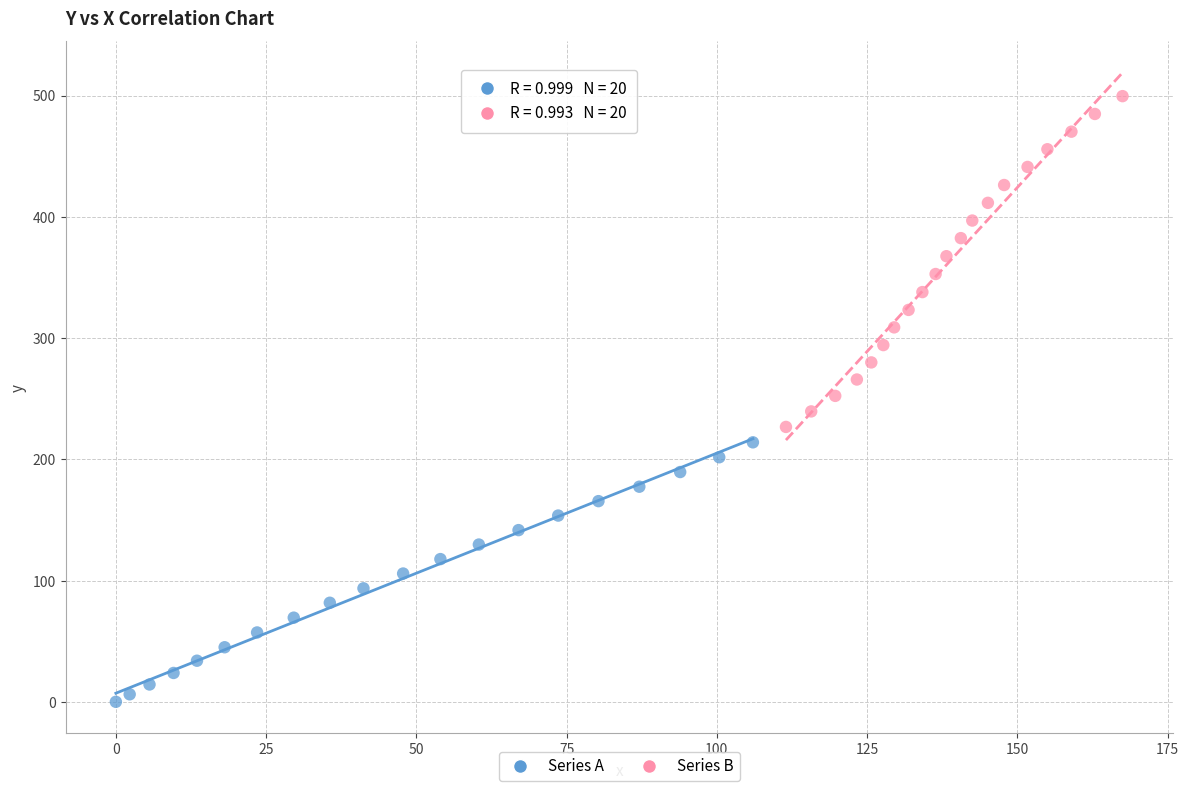

Which series has the largest Y range (max minus min)?

Series B